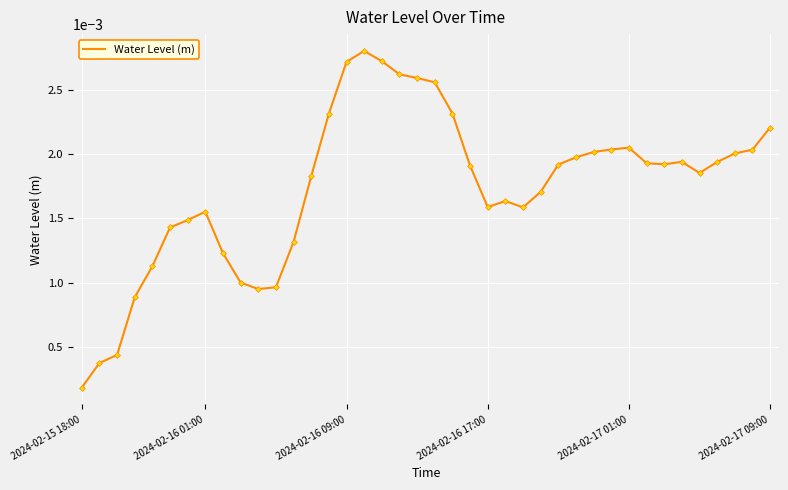

How many lines are shown in the chart?

1